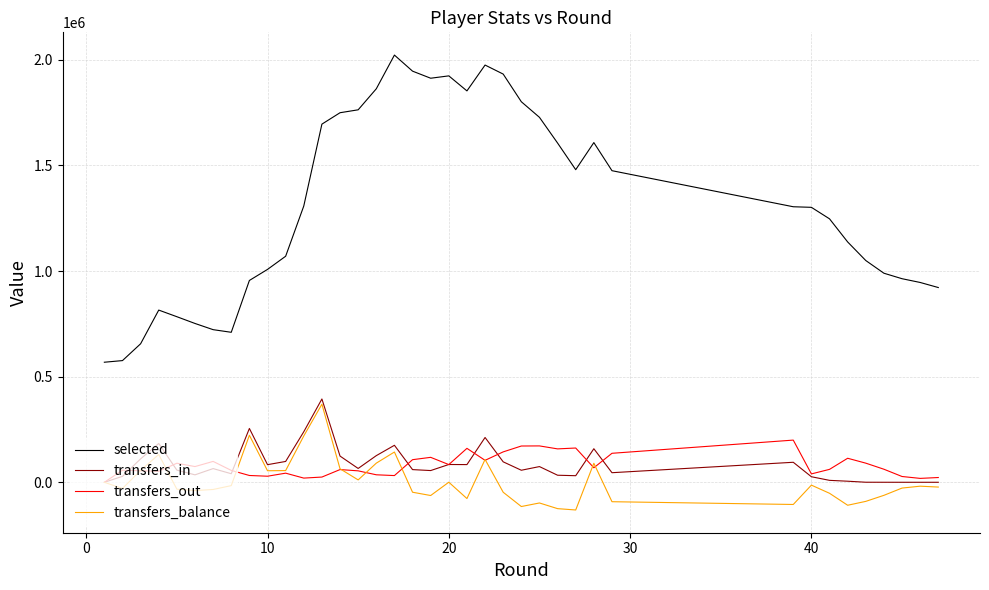

Which series has the widest spread of values?

selected